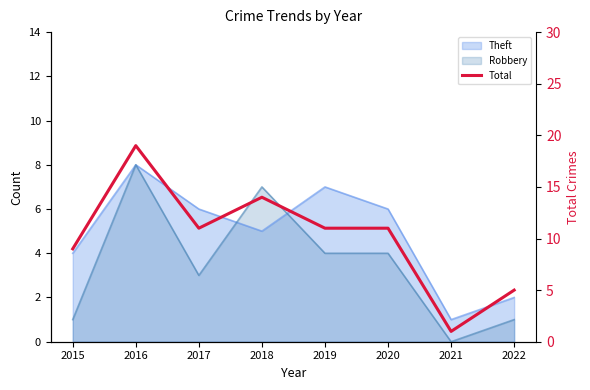

Rank the categories by value from lowest to highest.

2021, 2022, 2015, 2017, 2019, 2020, 2018, 2016